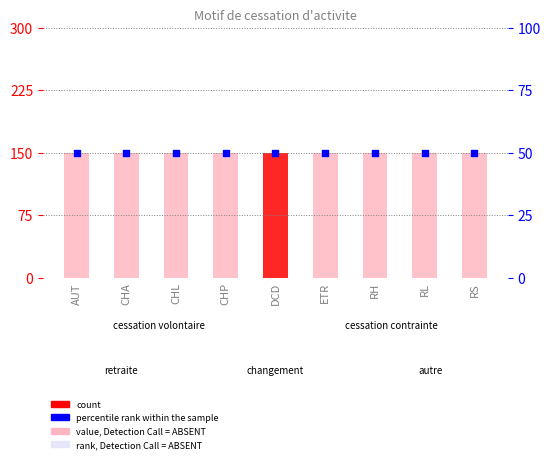

Which series has the largest Y range (max minus min)?

count